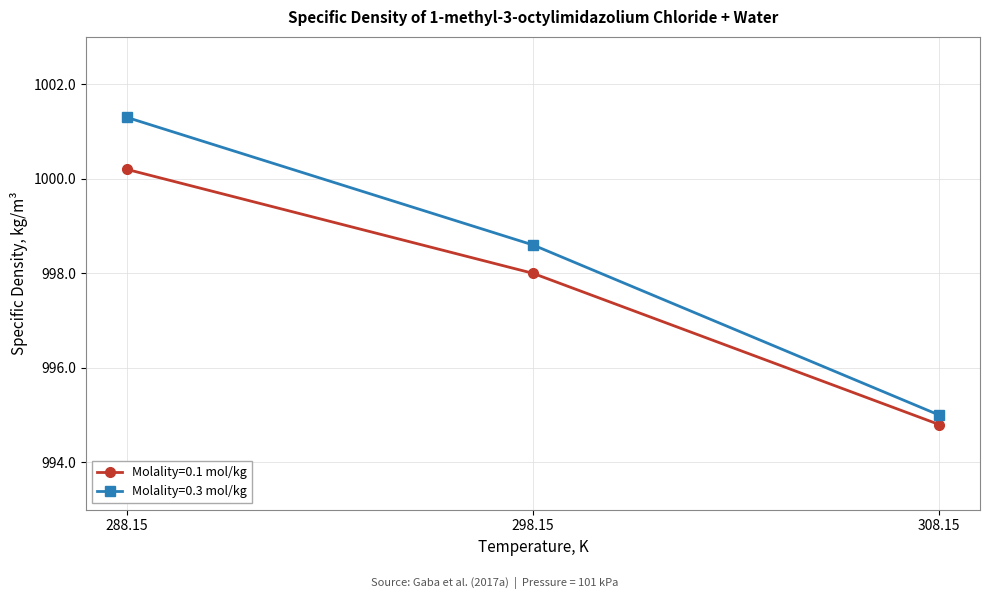

Which series has the largest total across all categories?

Molality=0.3 mol/kg